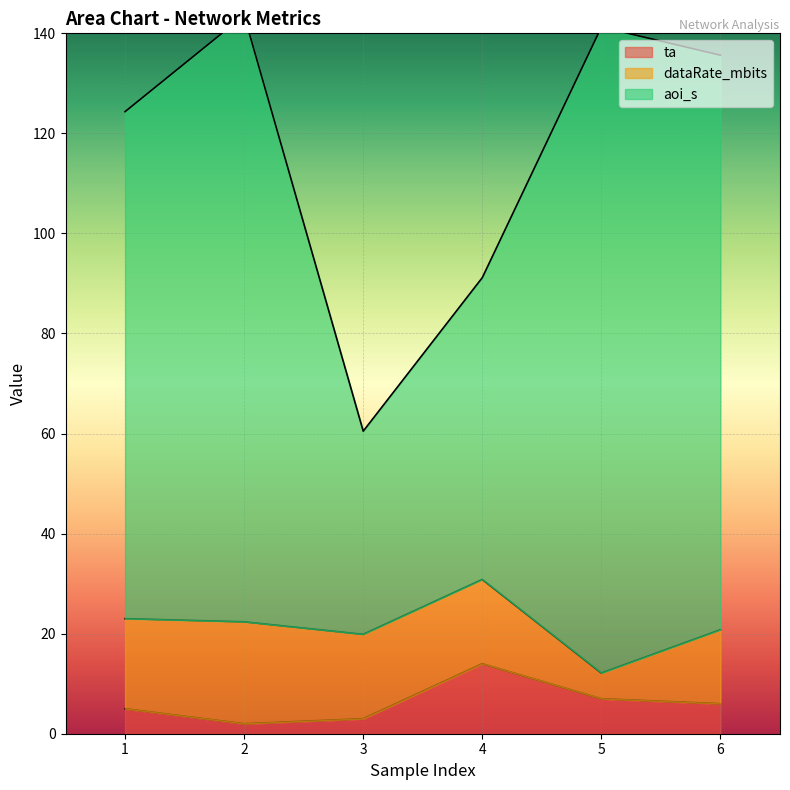

What is the greatest value displayed?

143.6